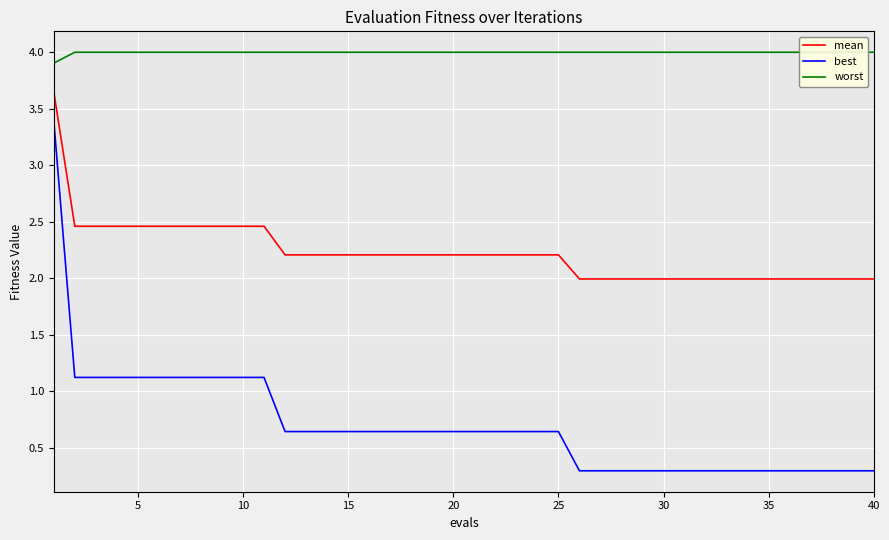

What is the minimum value shown in the chart?

0.3